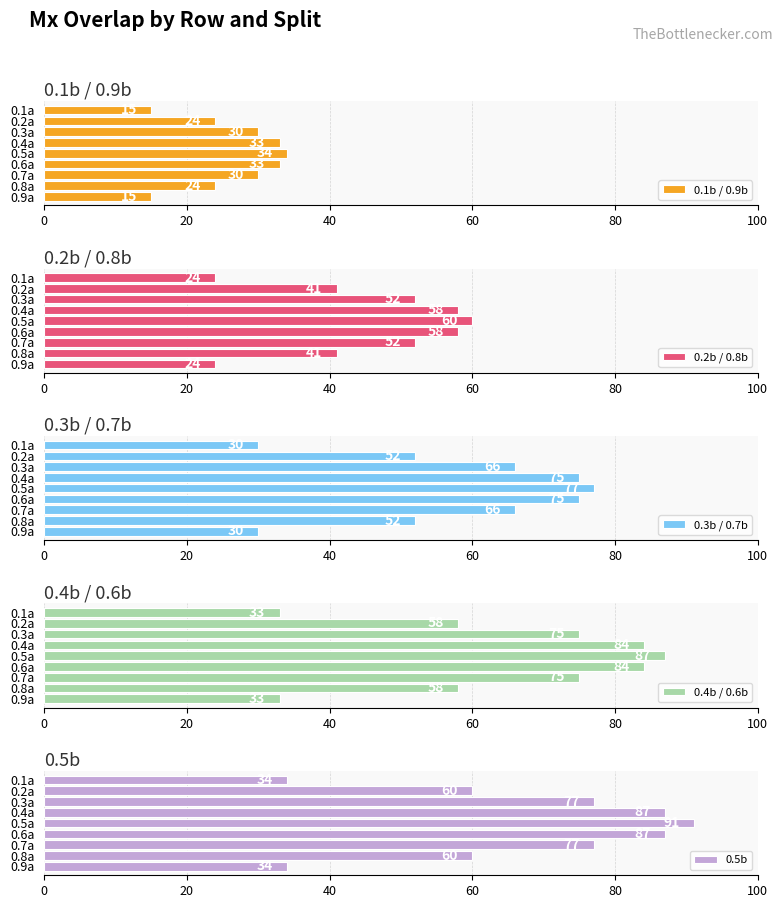

Which category has the highest value in the 0.1b / 0.9b series?

0.5a